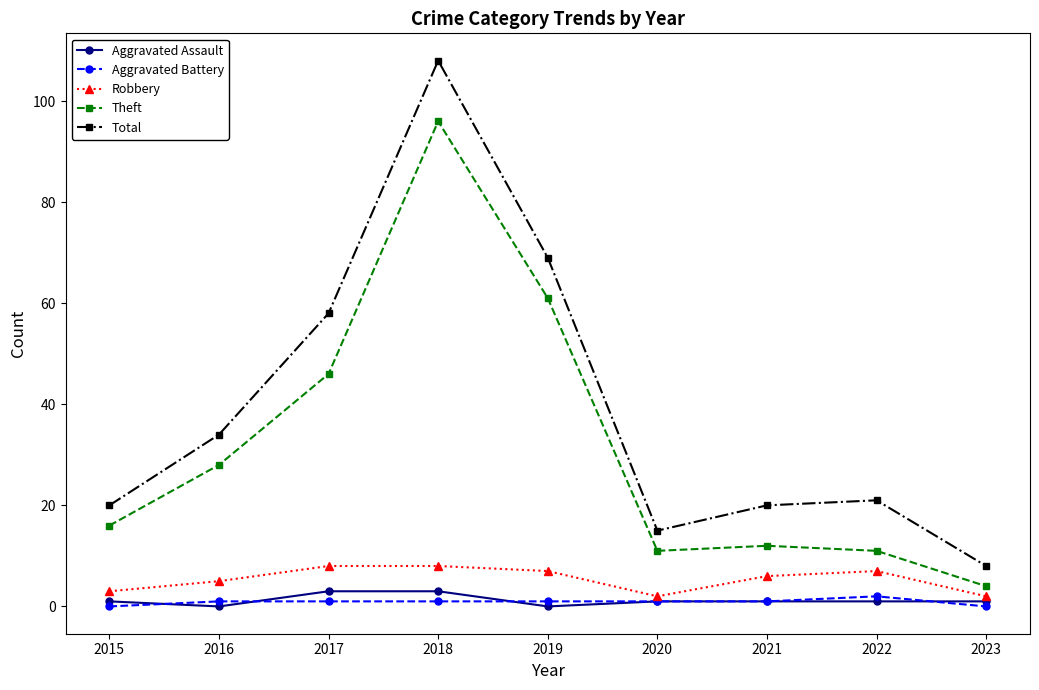

Reading left to right, extract all data points from this chart.

Aggravated Assault: 2015=1	2016=0	2017=3	2018=3	2019=0	2020=1	2021=1	2022=1	2023=1
Aggravated Battery: 2015=0	2016=1	2017=1	2018=1	2019=1	2020=1	2021=1	2022=2	2023=0
Robbery: 2015=3	2016=5	2017=8	2018=8	2019=7	2020=2	2021=6	2022=7	2023=2
Theft: 2015=16	2016=28	2017=46	2018=96	2019=61	2020=11	2021=12	2022=11	2023=4
Total: 2015=20	2016=34	2017=58	2018=108	2019=69	2020=15	2021=20	2022=21	2023=8